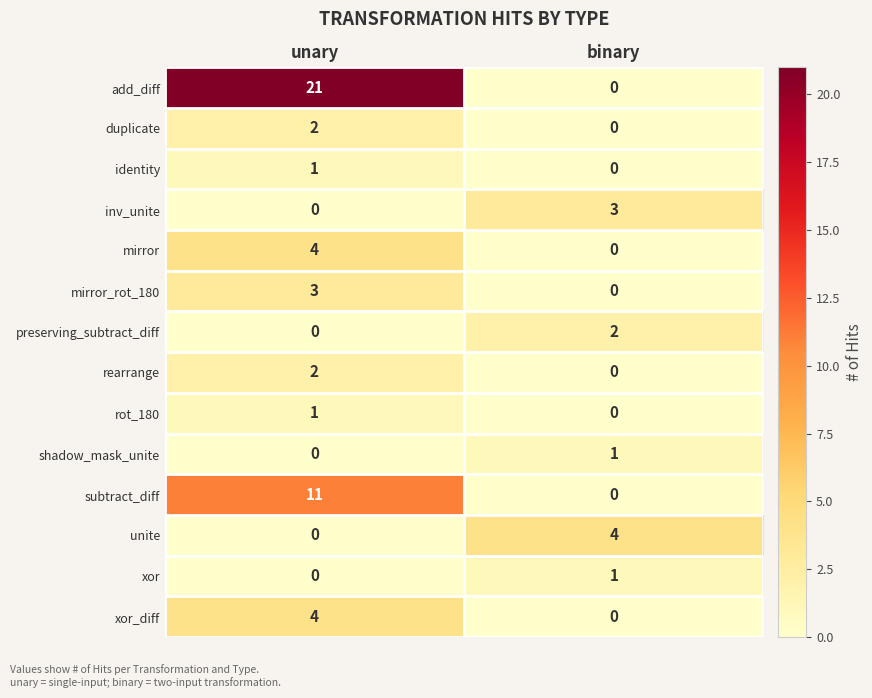

Rank the categories by inv_unite value from highest to lowest.

binary, unary